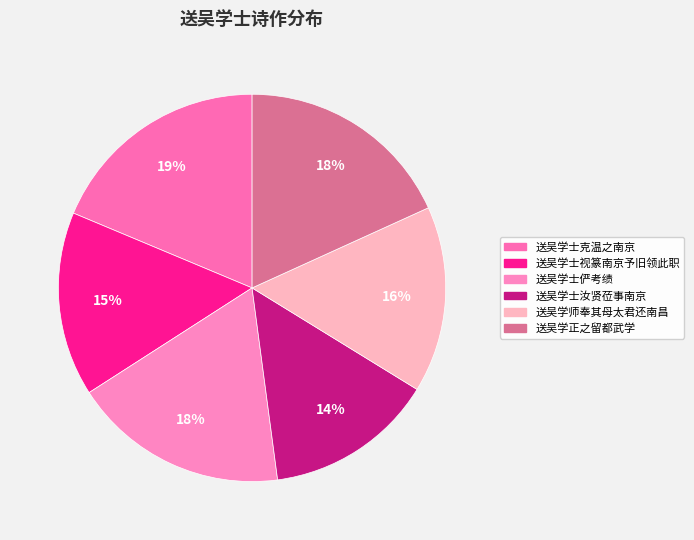

To the nearest percent, what percentage of the pie is 送吴学士视篆南京予旧领此职?

15%